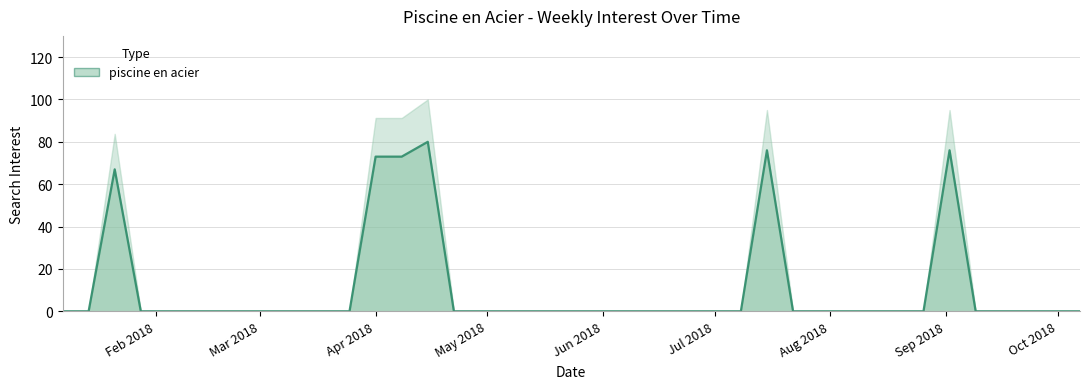

True or false: the data shows 45 at 2018-03-04.

False